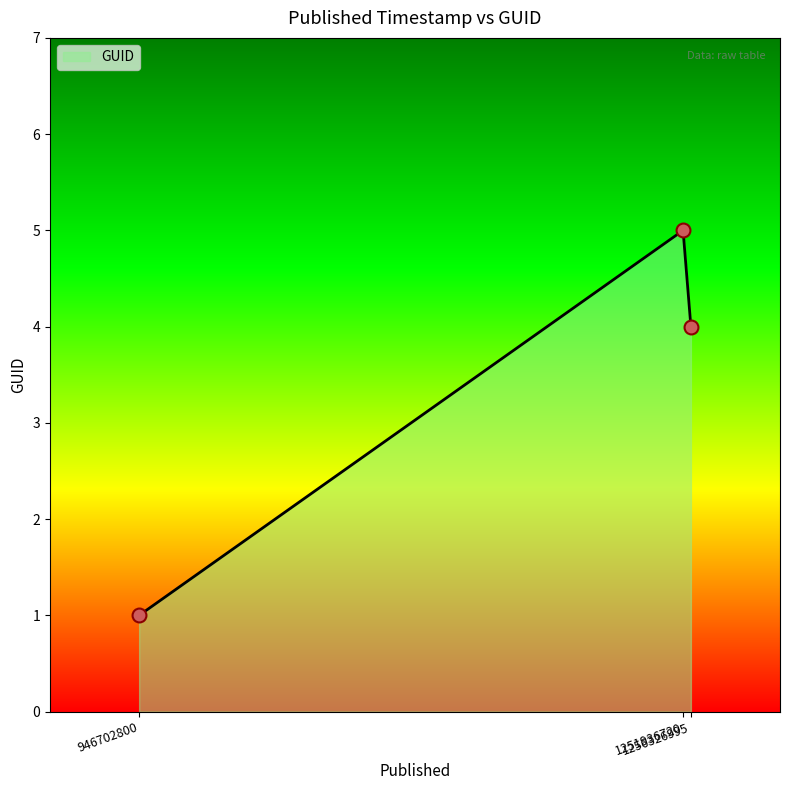

Which has a higher value, 1251936720 or 1256326995?

1251936720